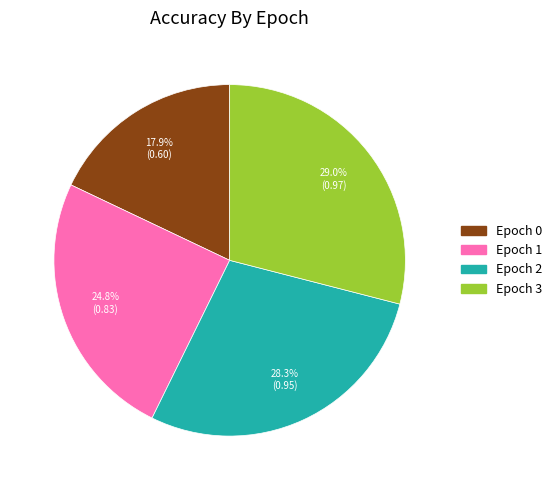

Rank the categories by value from lowest to highest.

Epoch 0, Epoch 1, Epoch 2, Epoch 3